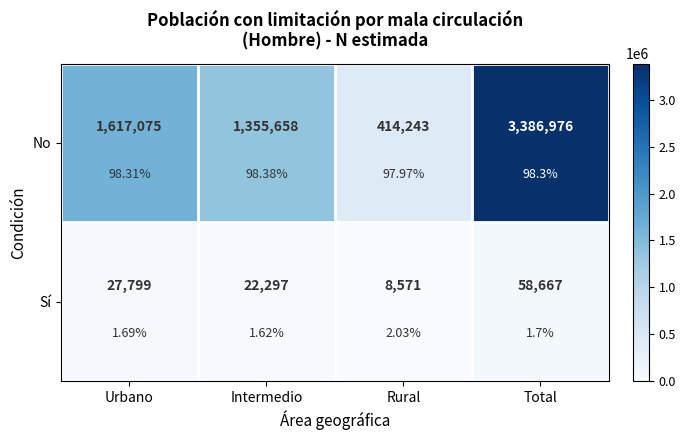

At which label is Sí closest to 33619?

Urbano